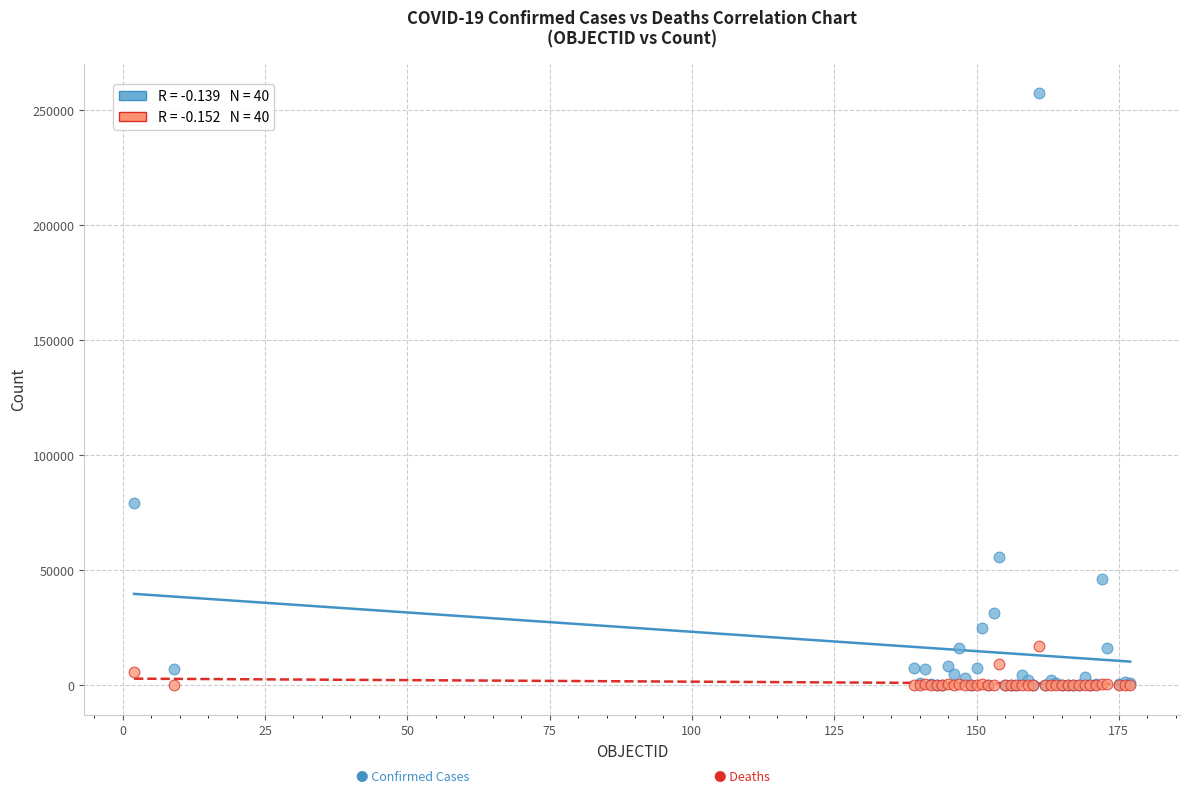

Across all series, what Y value is closest to 128698?

79411